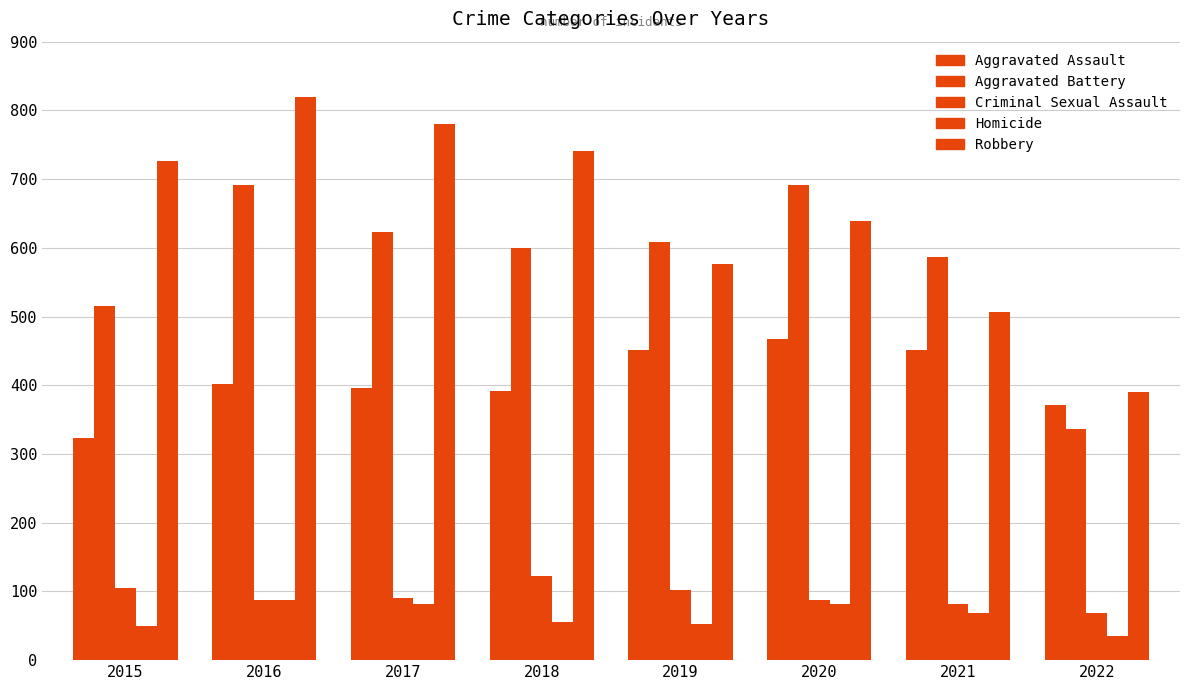

How many data points in Criminal Sexual Assault are less than 90?

4